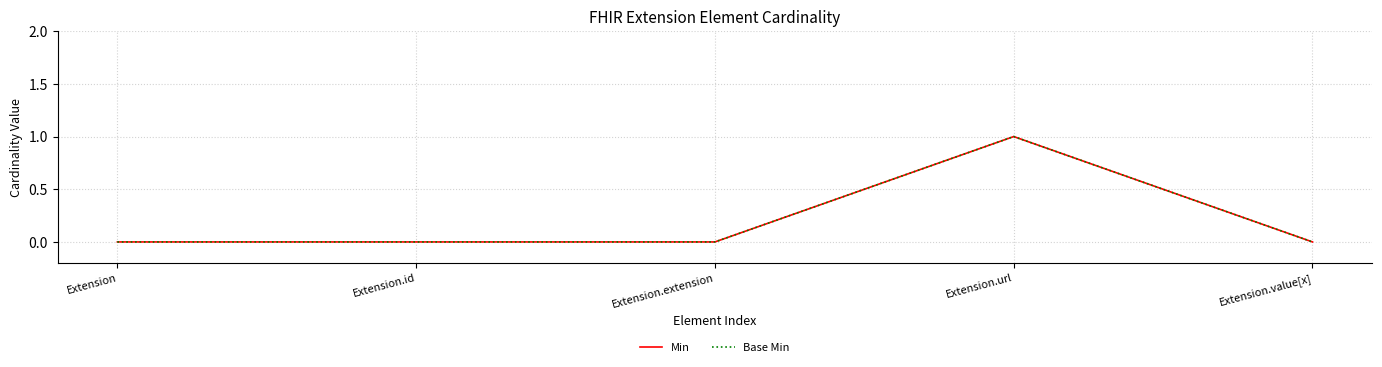

Which category has the highest value in the Min series?

Extension.url